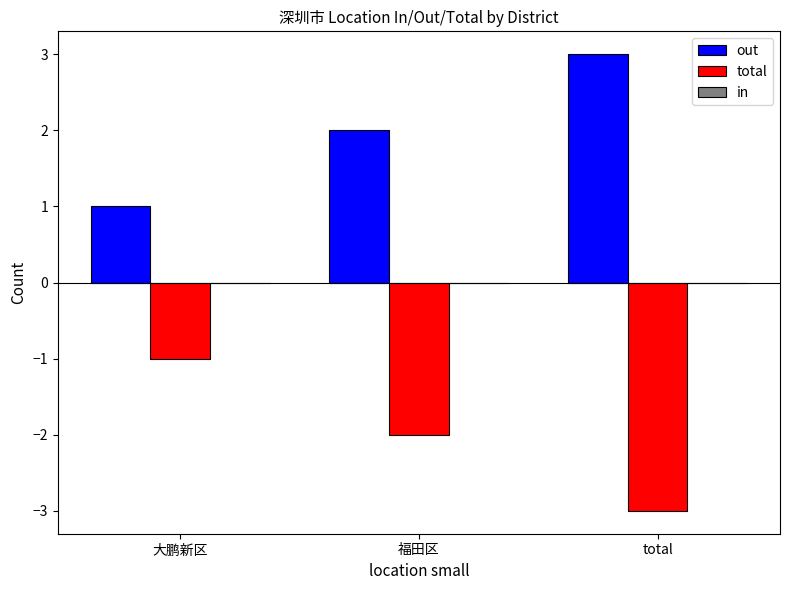

Where is total nearest to the value -2?

福田区